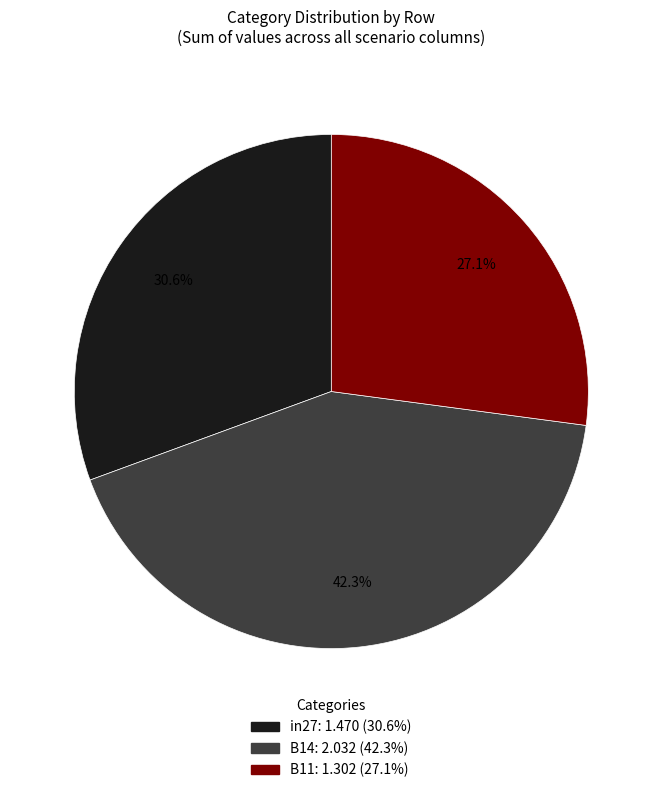

To the nearest percent, what portion does B11 represent?

27%